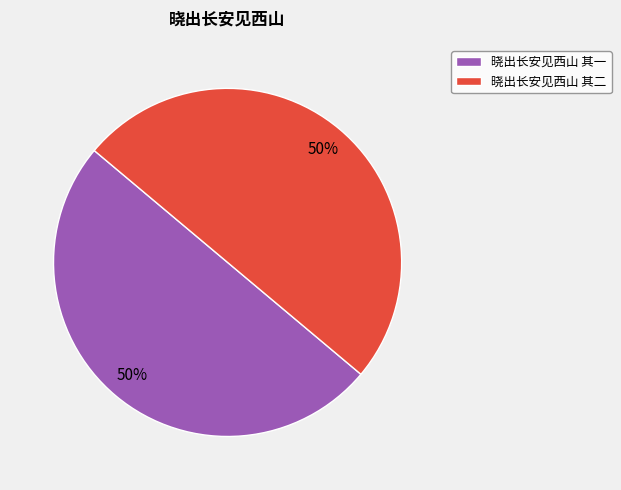

Approximately how many times larger is the value at 晓出长安见西山 其一 compared to 晓出长安见西山 其二?

1.0